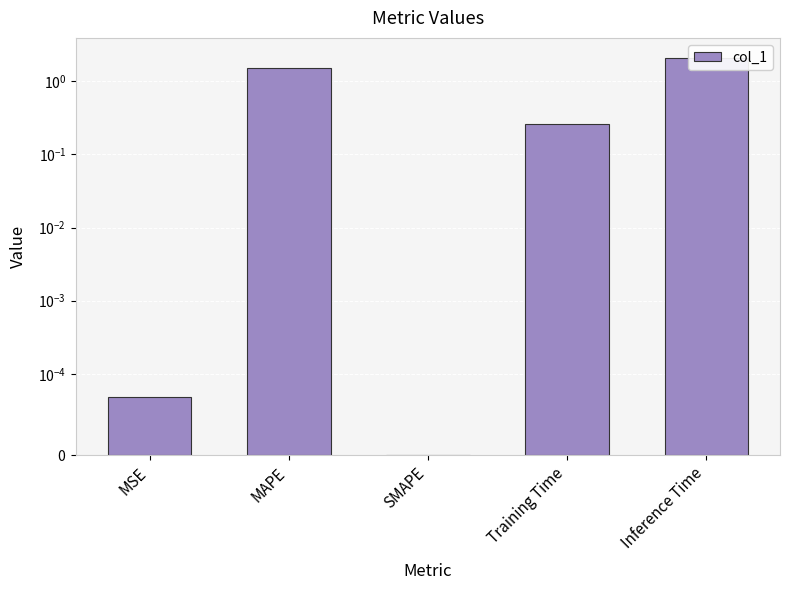

Rank the categories by value from highest to lowest.

Inference Time, MAPE, Training Time, MSE, SMAPE